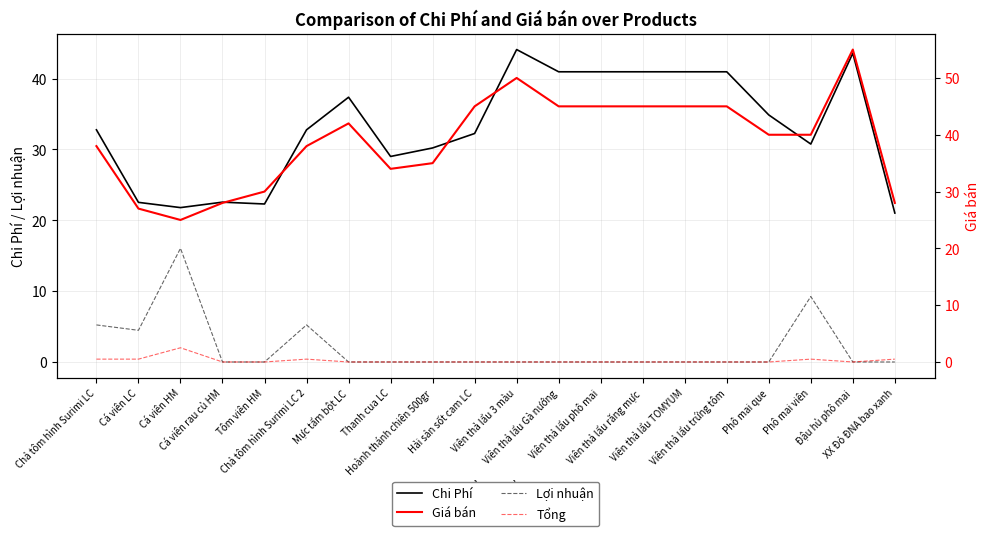

Which category has the highest value in the Chi Phí series?

Viên thả lẩu 3 màu